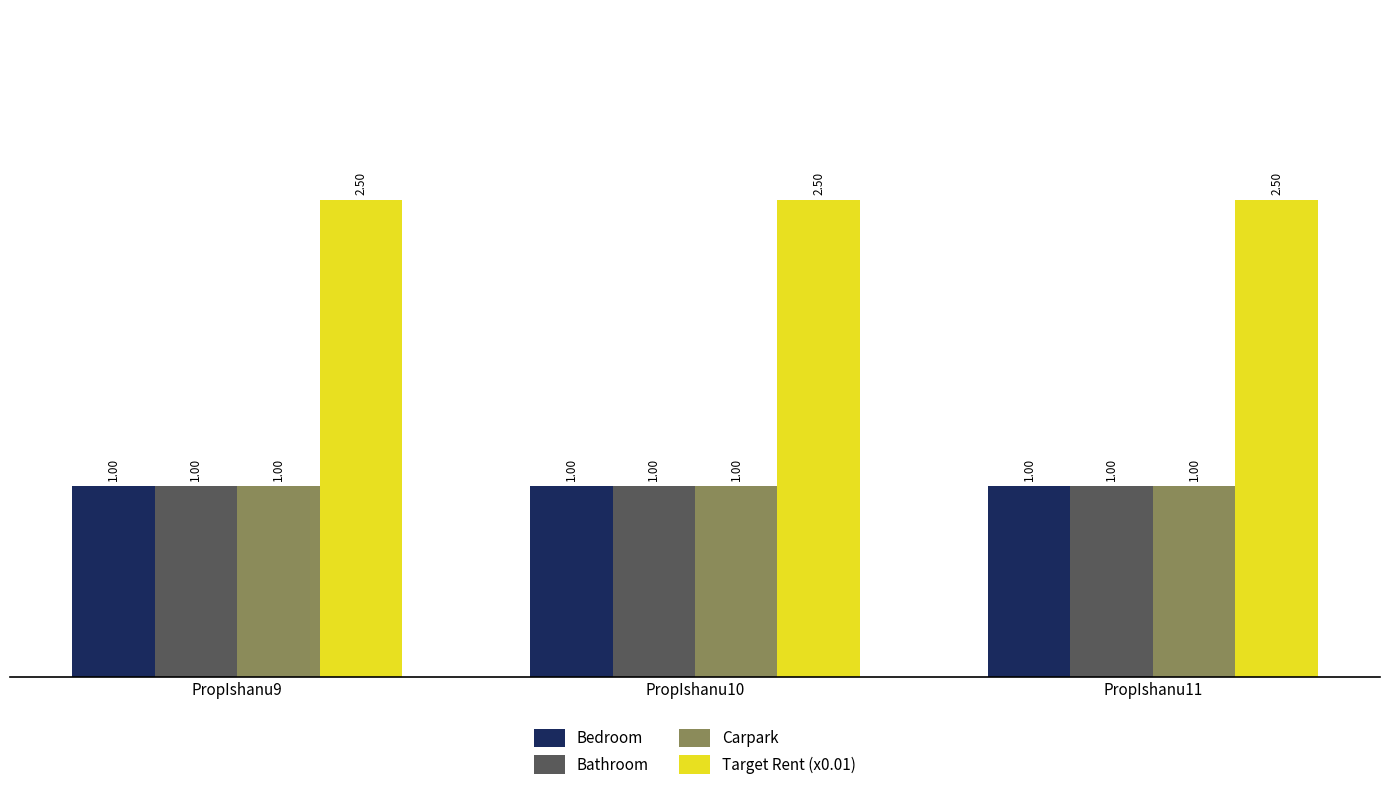

How many series are shown in this chart?

4